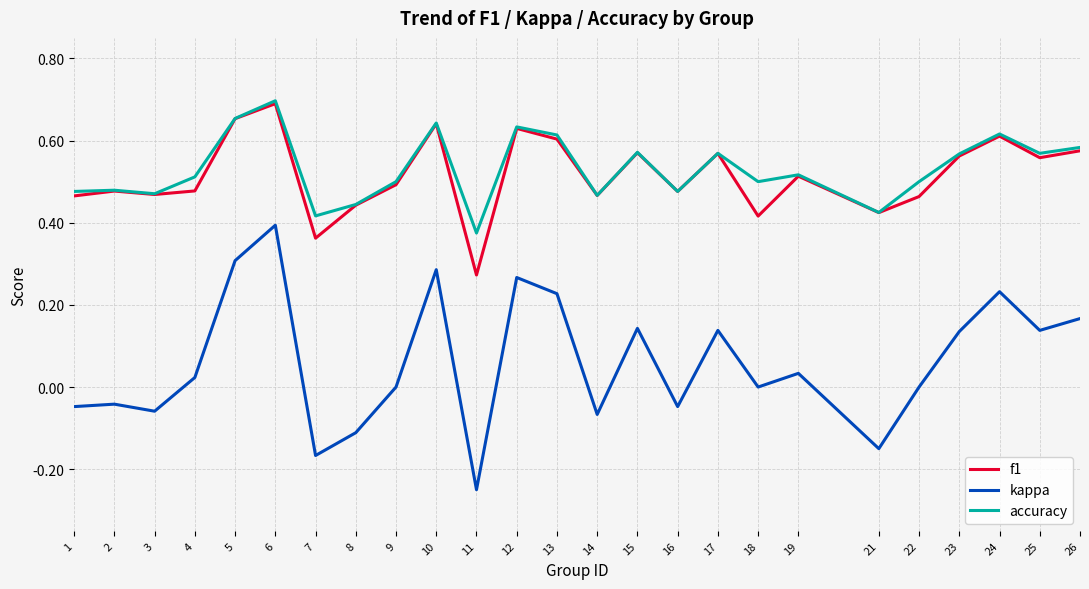

At which category is the sum across all series the highest?

6